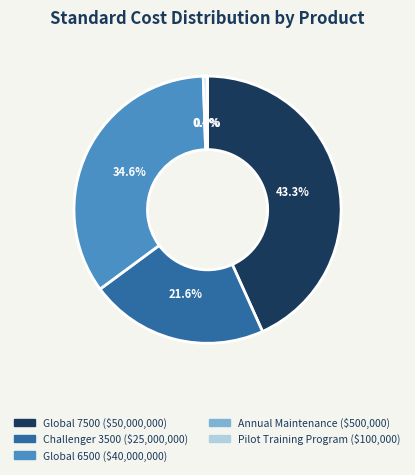

Which has a higher value, Global 6500 or Annual Maintenance?

Global 6500